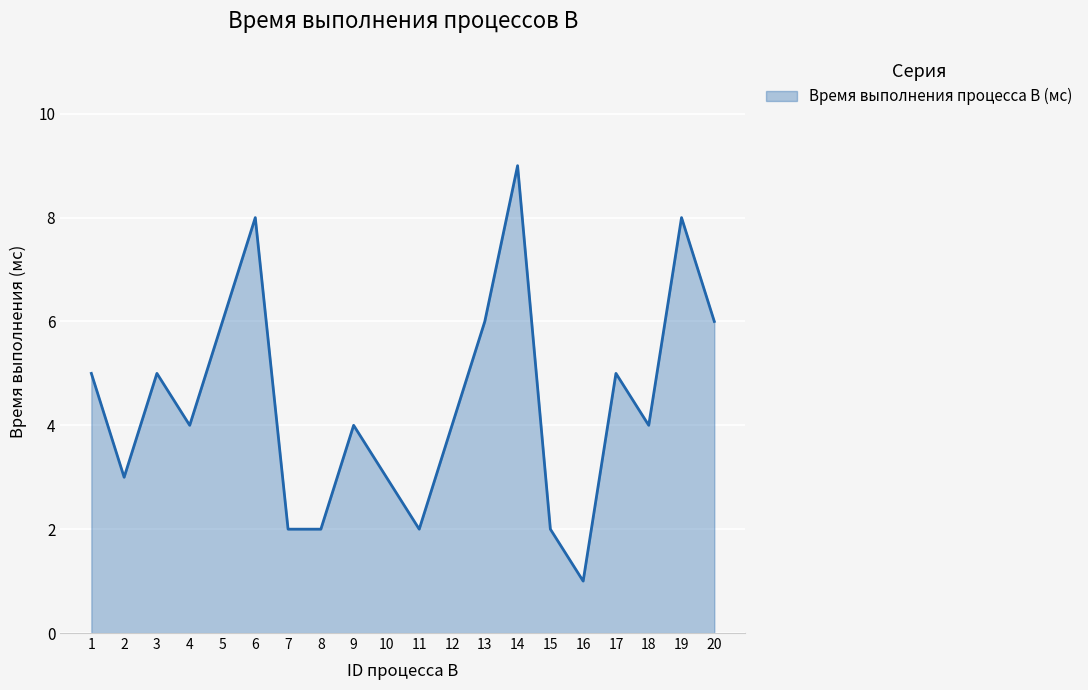

The value at 13 is 6. True or false?

True